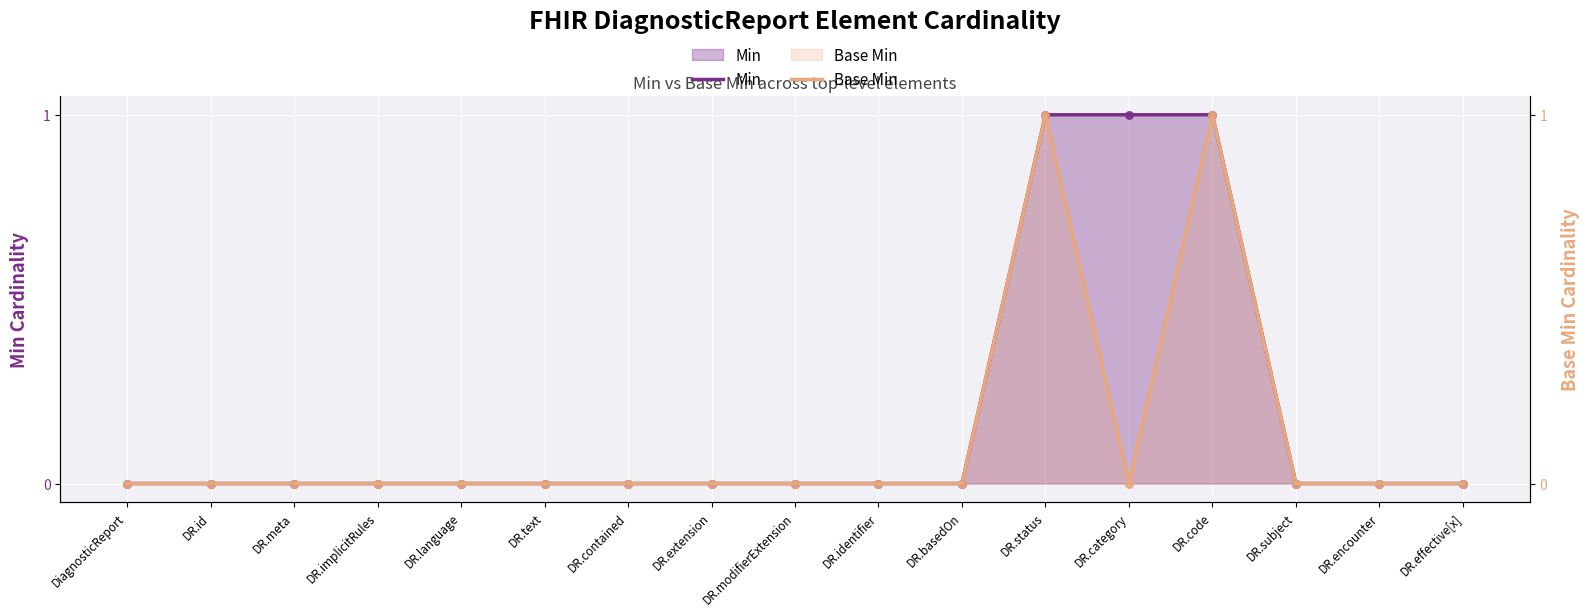

At how many categories does at least one series exceed 0?

3